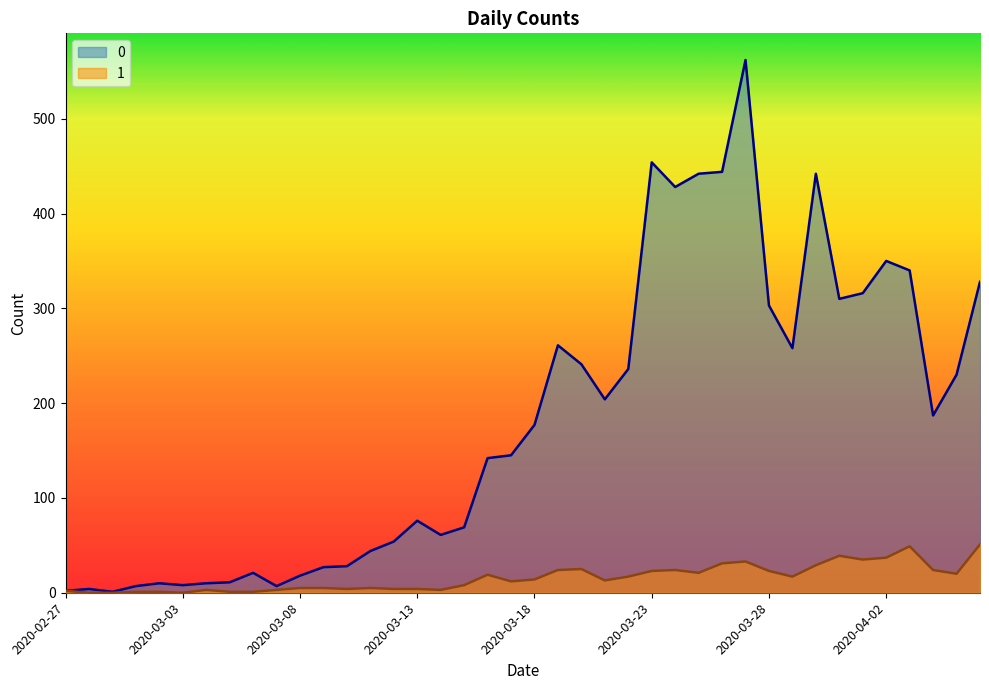

What is the label of the 11th point from the right?

2020-03-27